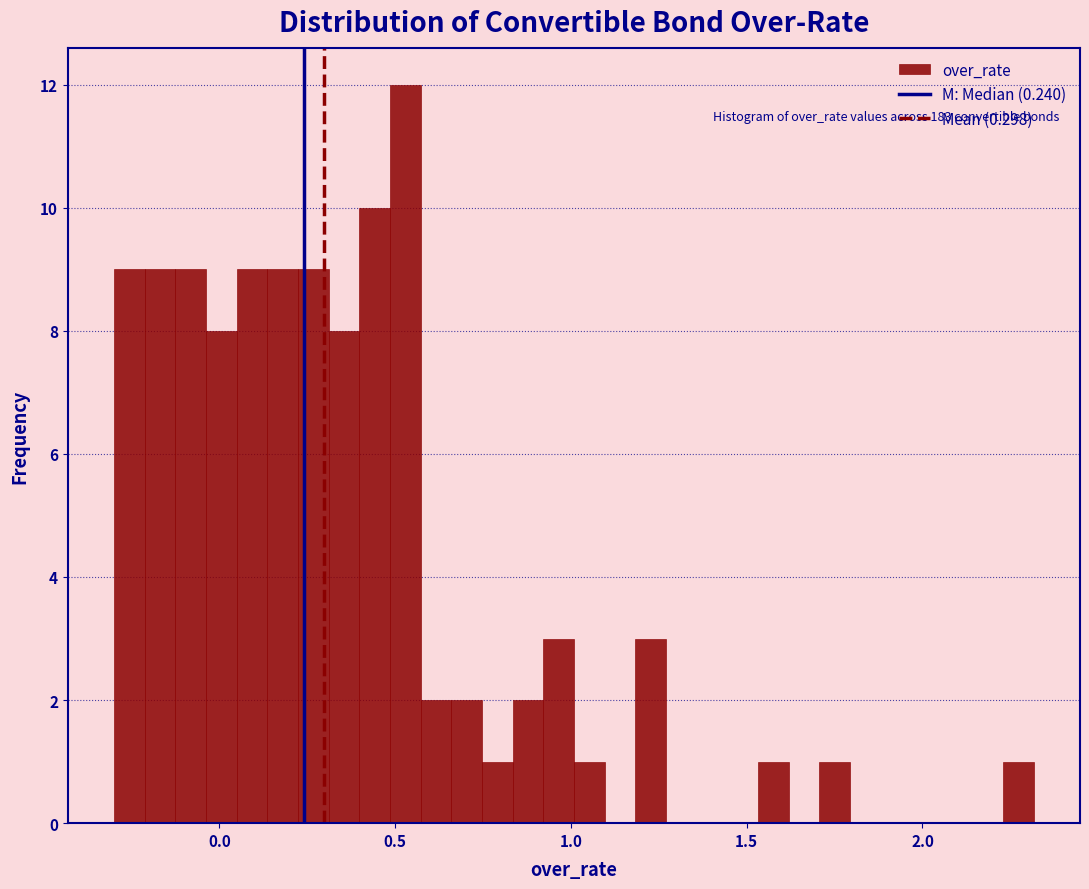

Read against the x-axis, roughly where is the centre of the tallest bar?

0.55